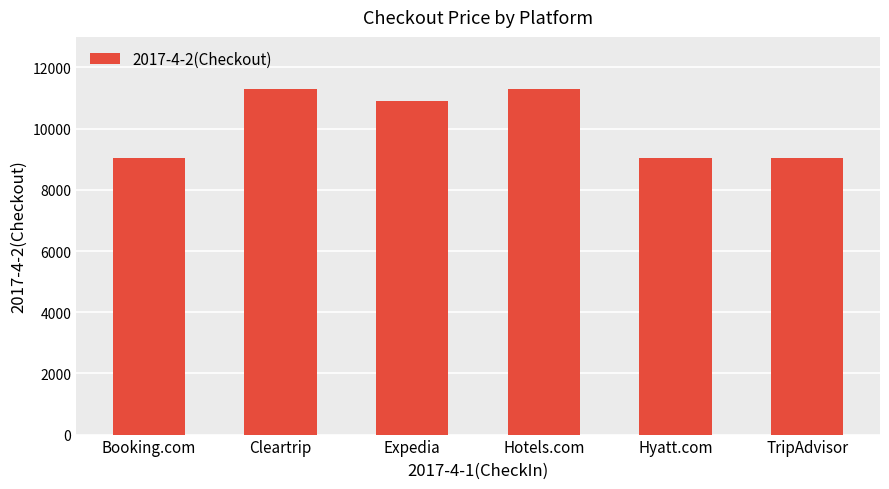

What is the value of the 5th bar from the left?

9044